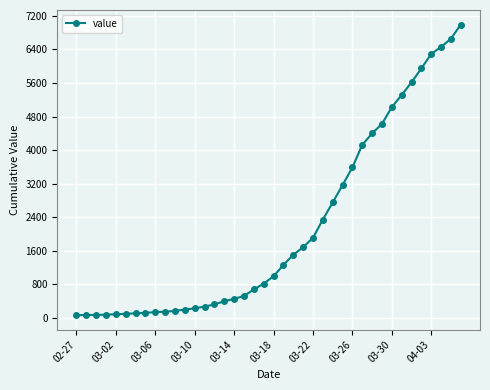

What is the greatest value displayed?

6995